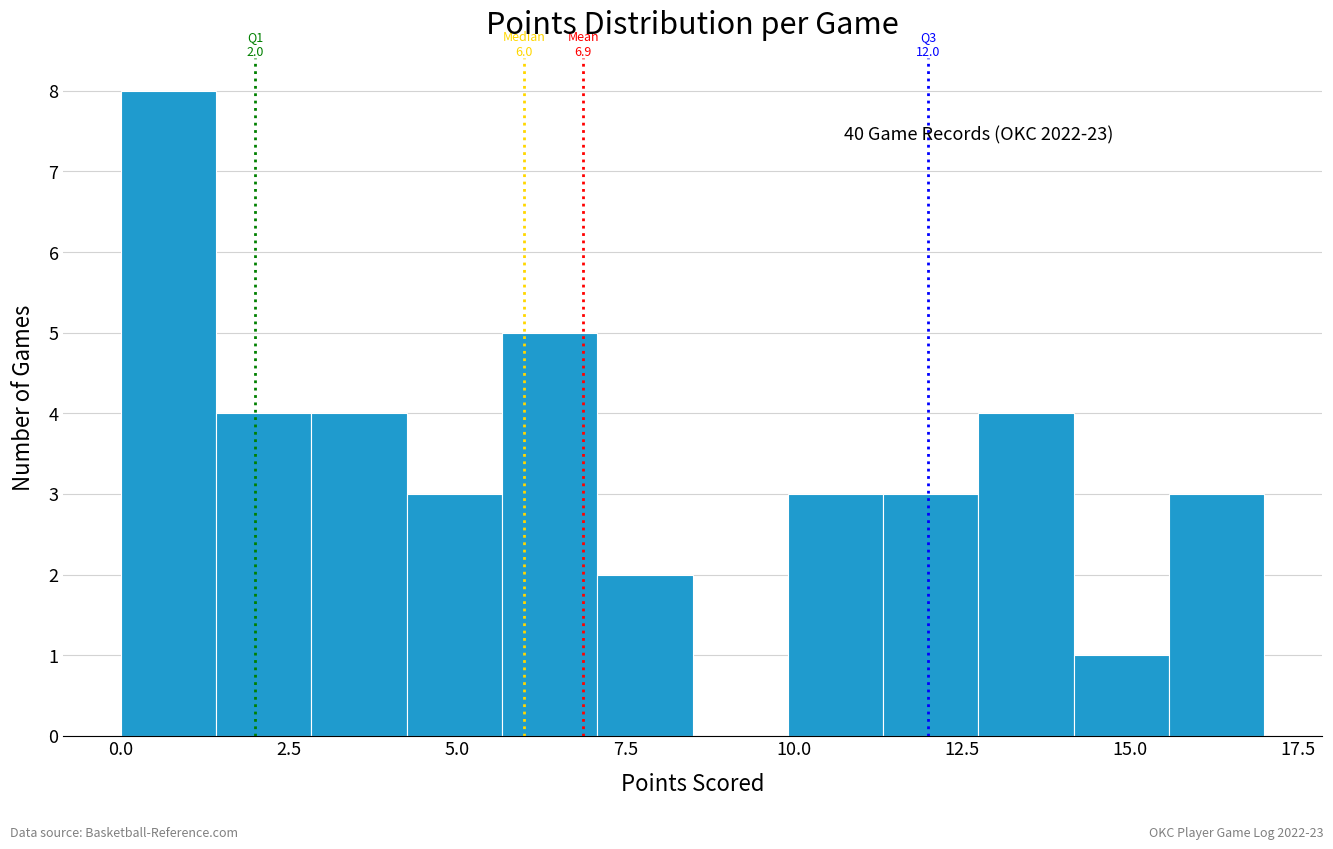

Read against the x-axis, roughly where is the centre of the tallest bar?

0.5